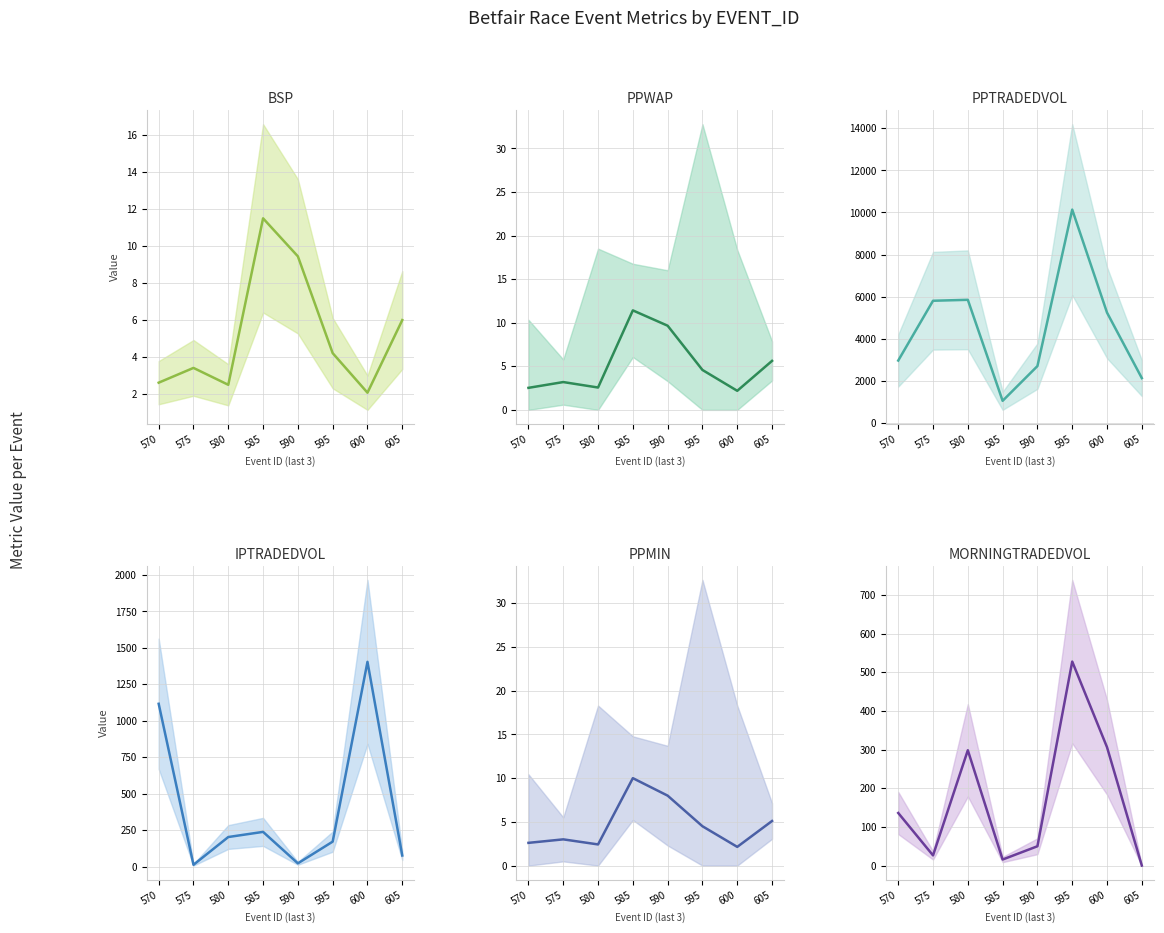

How many values in the PPWAP series exceed 4?

4